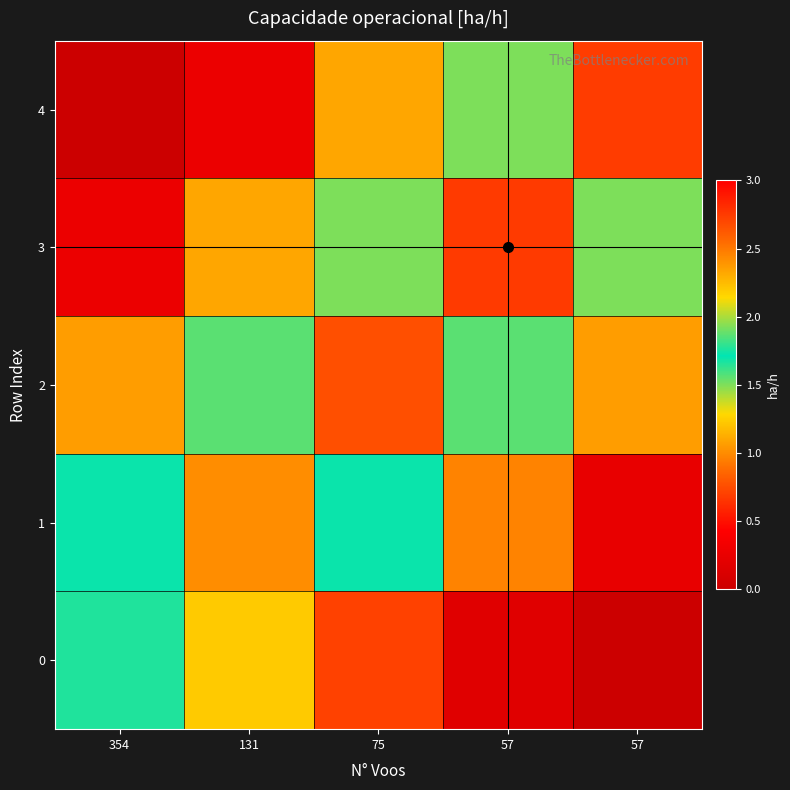

At how many categories does at least one series exceed 0?

5